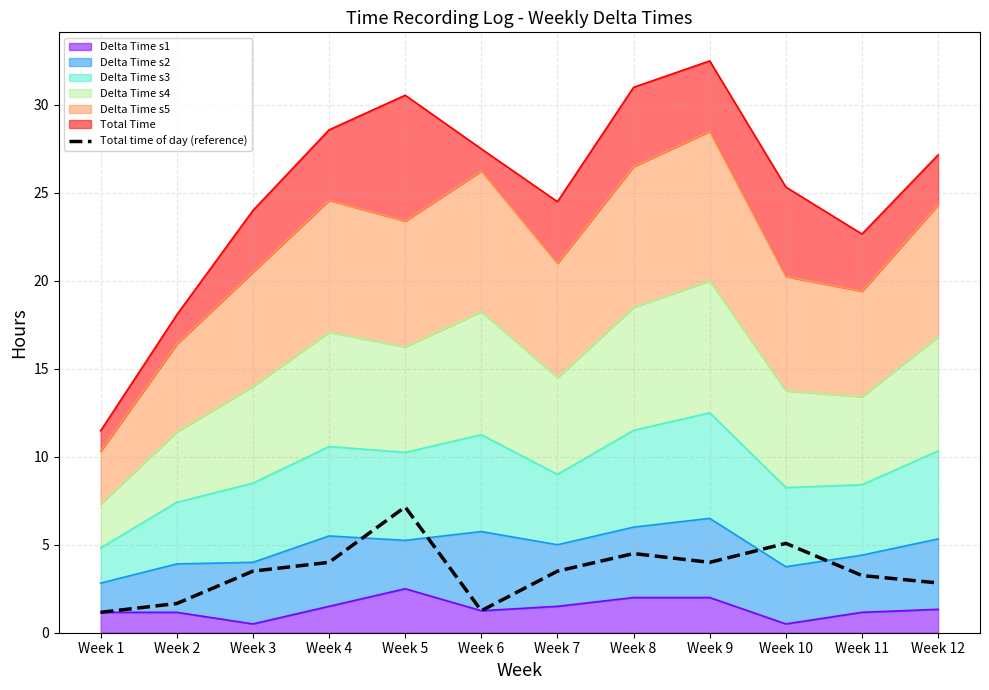

What is the difference between the values at Week 6 and Week 3?

2.2